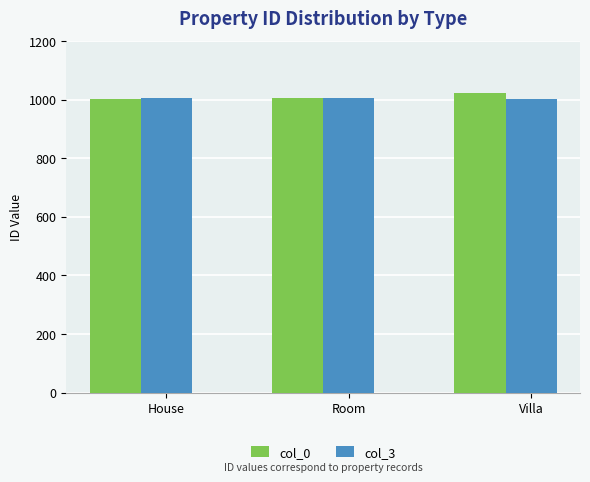

What are all the series names shown in the legend?

col_0, col_3